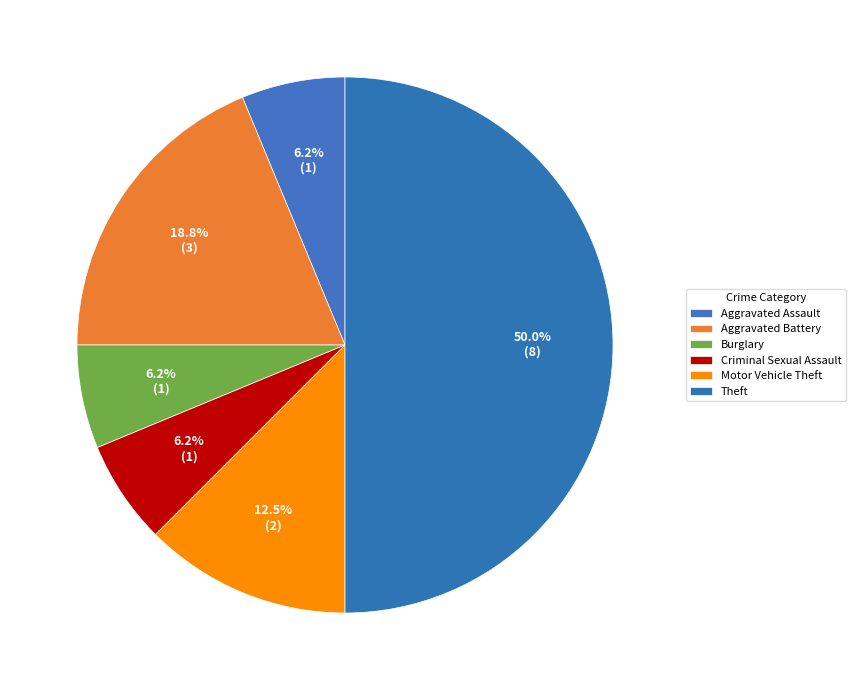

To the nearest percent, what is the average slice percentage?

17%